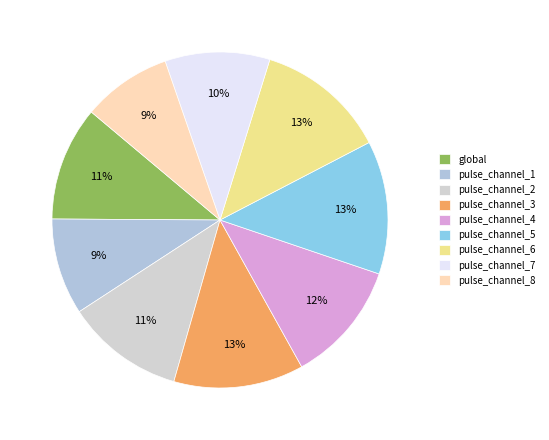

Do pulse_channel_8 and pulse_channel_6 together represent more than half of the pie?

No